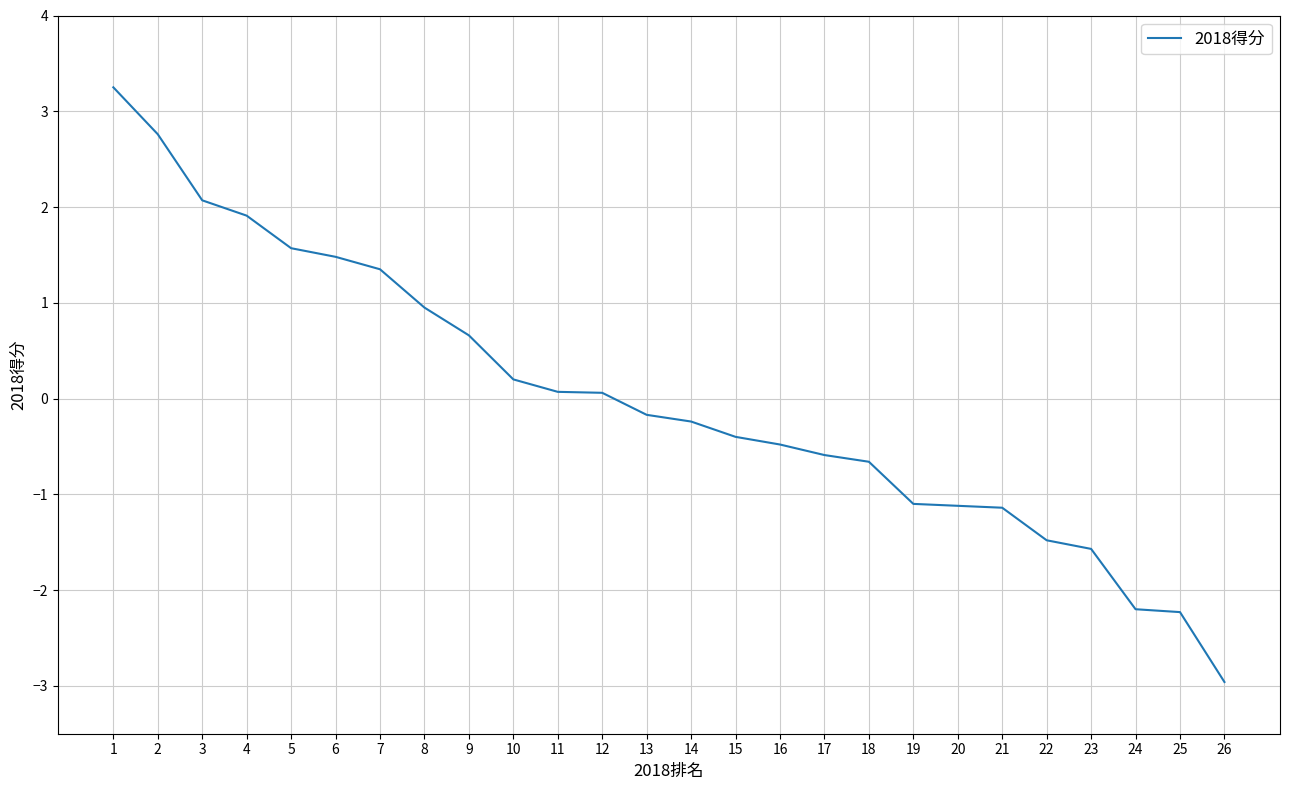

Which has a higher value, 4 or 15?

4